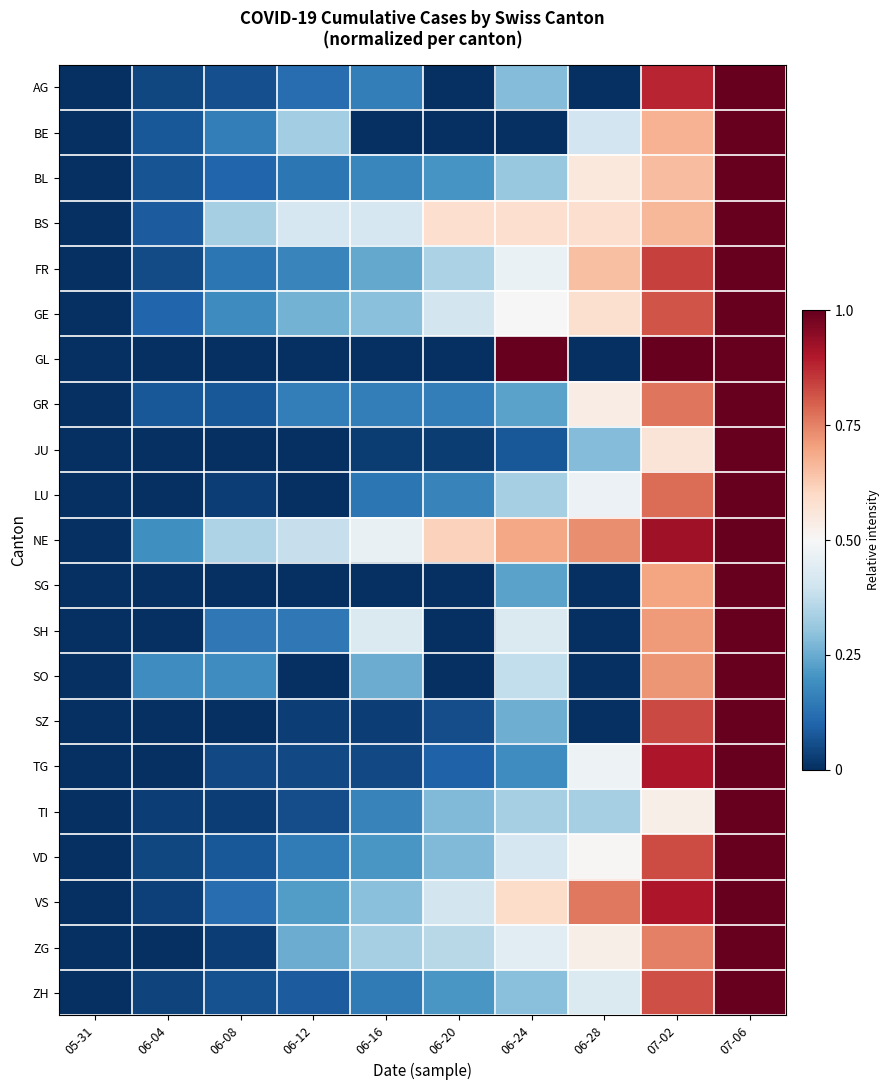

Reading left to right, extract all data points from this chart.

AG: 05-31=0.0	06-04=0.0	06-08=0.1	06-12=0.1	06-16=0.2	06-20=0.0	06-24=0.3	06-28=0.0	07-02=0.9	07-06=1.0
BE: 05-31=0.0	06-04=0.1	06-08=0.2	06-12=0.3	06-16=0.0	06-20=0.0	06-24=0.0	06-28=0.4	07-02=0.7	07-06=1.0
BL: 05-31=0.0	06-04=0.1	06-08=0.1	06-12=0.1	06-16=0.2	06-20=0.2	06-24=0.3	06-28=0.6	07-02=0.7	07-06=1.0
BS: 05-31=0.0	06-04=0.1	06-08=0.3	06-12=0.4	06-16=0.4	06-20=0.6	06-24=0.6	06-28=0.6	07-02=0.7	07-06=1.0
FR: 05-31=0.0	06-04=0.1	06-08=0.1	06-12=0.2	06-16=0.2	06-20=0.3	06-24=0.5	06-28=0.6	07-02=0.8	07-06=1.0
GE: 05-31=0.0	06-04=0.1	06-08=0.2	06-12=0.3	06-16=0.3	06-20=0.4	06-24=0.5	06-28=0.6	07-02=0.8	07-06=1.0
GL: 05-31=0.0	06-04=0.0	06-08=0.0	06-12=0.0	06-16=0.0	06-20=0.0	06-24=1.0	06-28=0.0	07-02=1.0	07-06=1.0
GR: 05-31=0.0	06-04=0.1	06-08=0.1	06-12=0.2	06-16=0.2	06-20=0.2	06-24=0.2	06-28=0.5	07-02=0.8	07-06=1.0
JU: 05-31=0.0	06-04=0.0	06-08=0.0	06-12=0.0	06-16=0.0	06-20=0.0	06-24=0.1	06-28=0.3	07-02=0.6	07-06=1.0
LU: 05-31=0.0	06-04=0.0	06-08=0.0	06-12=0.0	06-16=0.1	06-20=0.2	06-24=0.3	06-28=0.5	07-02=0.8	07-06=1.0
NE: 05-31=0.0	06-04=0.2	06-08=0.3	06-12=0.4	06-16=0.5	06-20=0.6	06-24=0.7	06-28=0.7	07-02=0.9	07-06=1.0
SG: 05-31=0.0	06-04=0.0	06-08=0.0	06-12=0.0	06-16=0.0	06-20=0.0	06-24=0.2	06-28=0.0	07-02=0.7	07-06=1.0
SH: 05-31=0.0	06-04=0.0	06-08=0.1	06-12=0.1	06-16=0.4	06-20=0.0	06-24=0.4	06-28=0.0	07-02=0.7	07-06=1.0
SO: 05-31=0.0	06-04=0.2	06-08=0.2	06-12=0.0	06-16=0.2	06-20=0.0	06-24=0.4	06-28=0.0	07-02=0.7	07-06=1.0
SZ: 05-31=0.0	06-04=0.0	06-08=0.0	06-12=0.0	06-16=0.0	06-20=0.1	06-24=0.3	06-28=0.0	07-02=0.8	07-06=1.0
TG: 05-31=0.0	06-04=0.0	06-08=0.0	06-12=0.0	06-16=0.0	06-20=0.1	06-24=0.2	06-28=0.5	07-02=0.9	07-06=1.0
TI: 05-31=0.0	06-04=0.0	06-08=0.0	06-12=0.1	06-16=0.2	06-20=0.3	06-24=0.3	06-28=0.3	07-02=0.5	07-06=1.0
VD: 05-31=0.0	06-04=0.0	06-08=0.1	06-12=0.1	06-16=0.2	06-20=0.3	06-24=0.4	06-28=0.5	07-02=0.8	07-06=1.0
VS: 05-31=0.0	06-04=0.0	06-08=0.1	06-12=0.2	06-16=0.3	06-20=0.4	06-24=0.6	06-28=0.8	07-02=0.9	07-06=1.0
ZG: 05-31=0.0	06-04=0.0	06-08=0.0	06-12=0.2	06-16=0.3	06-20=0.4	06-24=0.4	06-28=0.5	07-02=0.8	07-06=1.0
ZH: 05-31=0.0	06-04=0.0	06-08=0.1	06-12=0.1	06-16=0.1	06-20=0.2	06-24=0.3	06-28=0.4	07-02=0.8	07-06=1.0